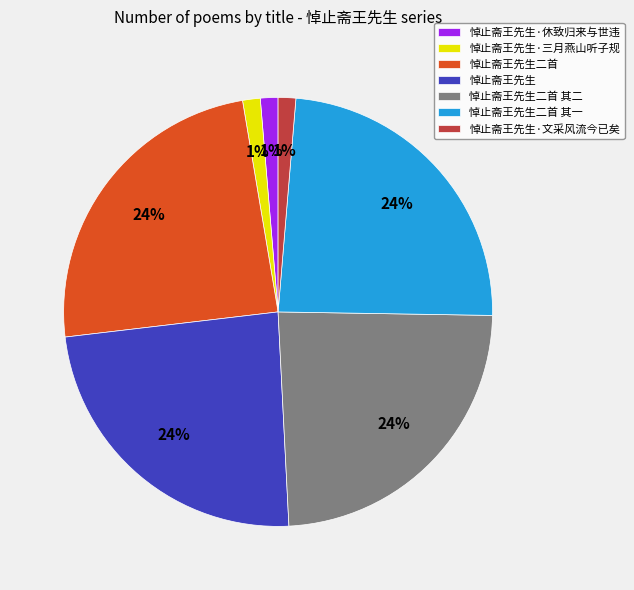

To the nearest percent, what is the difference between the largest and smallest slice percentages?

23%